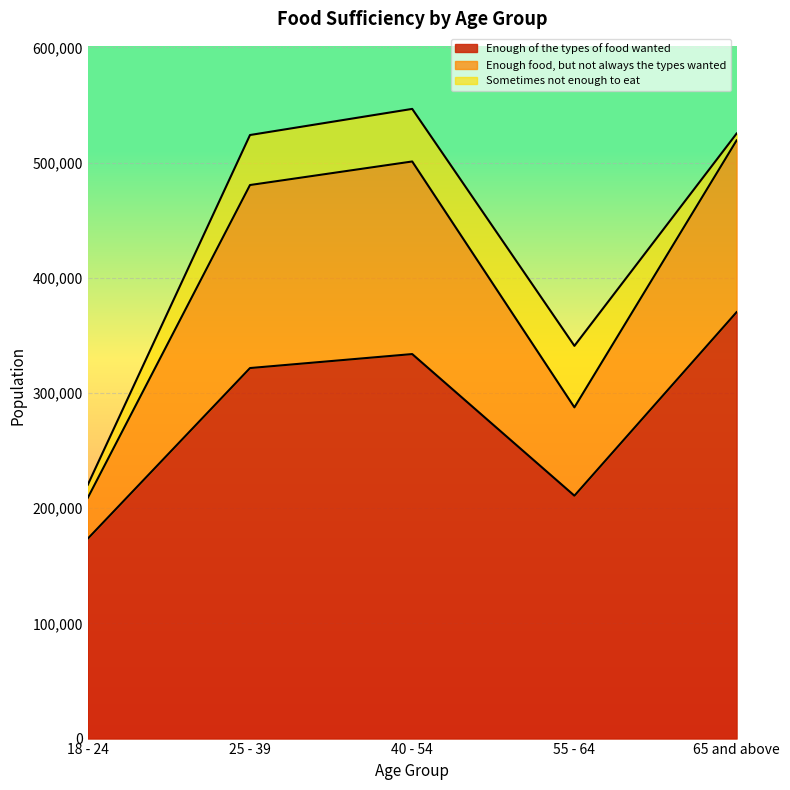

At which label does Enough food, but not always the types wanted first exceed 523920?

40 - 54